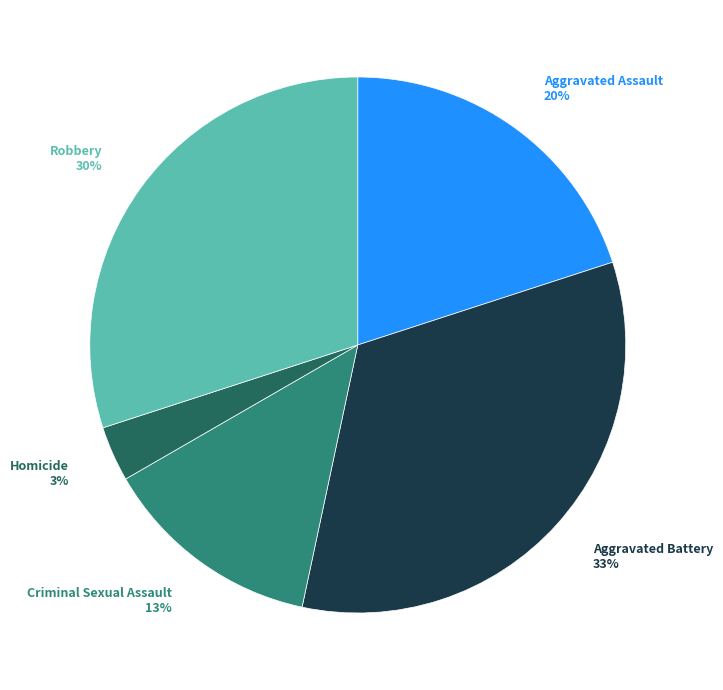

The Aggravated Battery slice represents 33% of the pie. True or false?

True